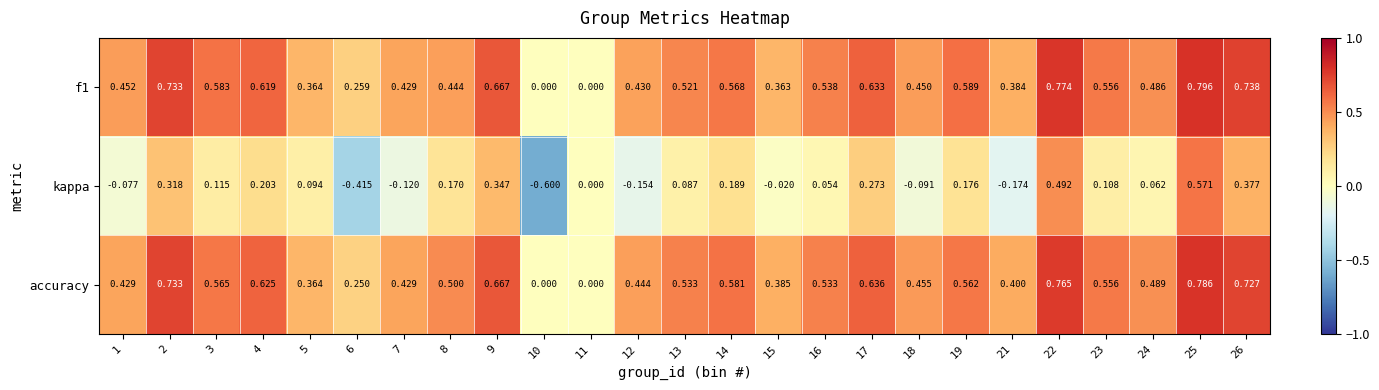

Is the value of f1 at 11 greater than the value of kappa at 25?

No